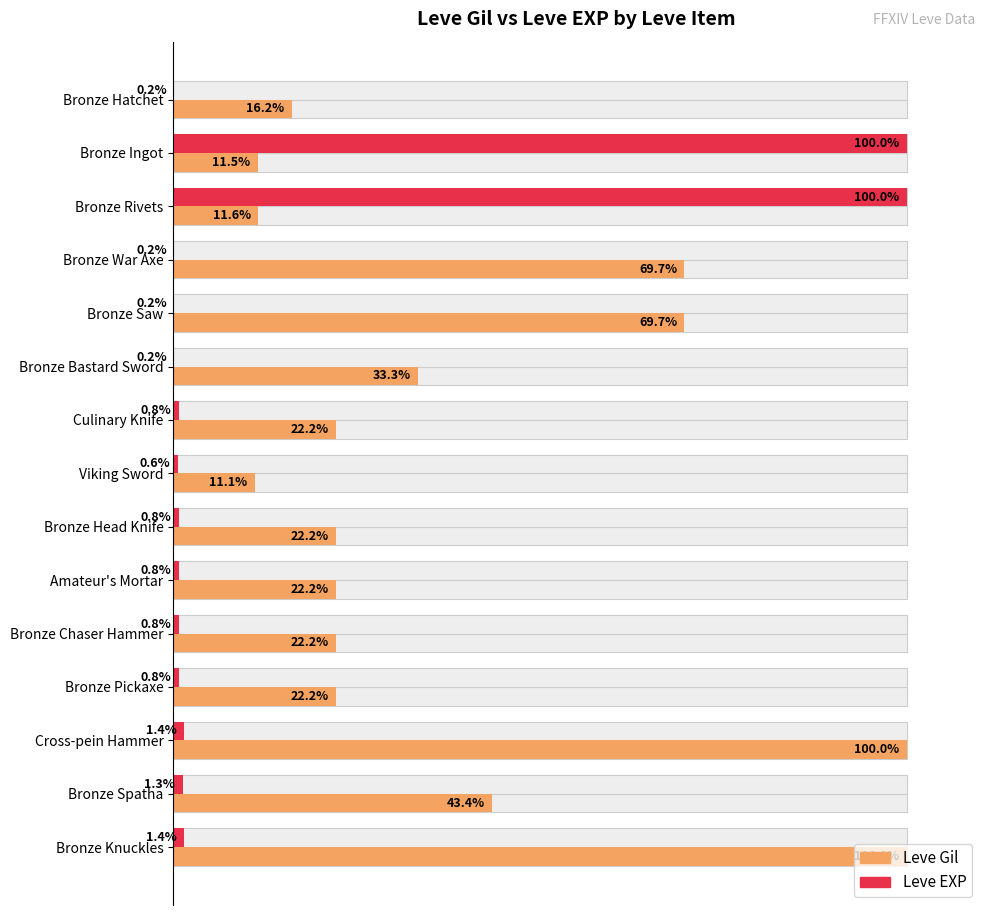

How many values in the Leve Gil series are below 22?

4